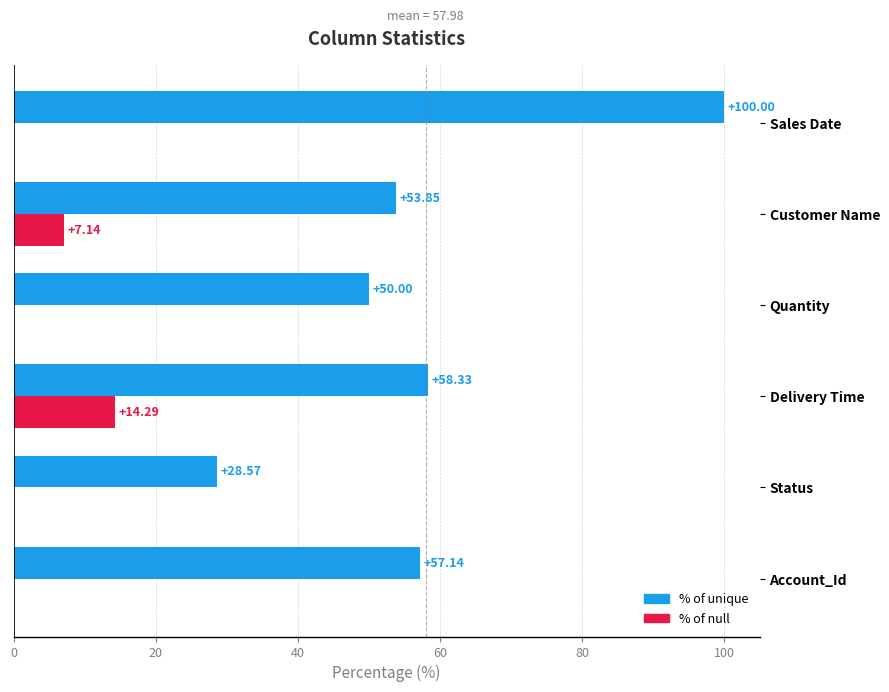

At which category is the sum across all series the highest?

Sales Date